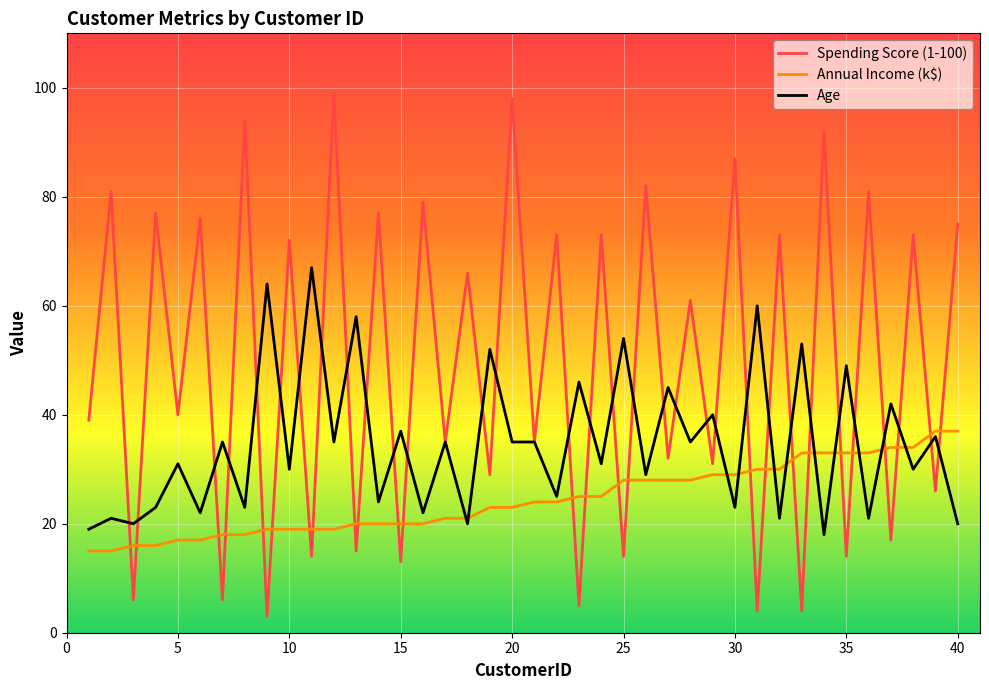

Reading left to right, list all the values displayed in this chart.

Spending Score (1-100): 39	81	6	77	40	76	6	94	3	72	14	99	15	77	13	79	35	66	29	98	35	73	5	73	14	82	32	61	31	87	4	73	4	92	14	81	17	73	26	75
Annual Income (k$): 15	15	16	16	17	17	18	18	19	19	19	19	20	20	20	20	21	21	23	23	24	24	25	25	28	28	28	28	29	29	30	30	33	33	33	33	34	34	37	37
Age: 19	21	20	23	31	22	35	23	64	30	67	35	58	24	37	22	35	20	52	35	35	25	46	31	54	29	45	35	40	23	60	21	53	18	49	21	42	30	36	20